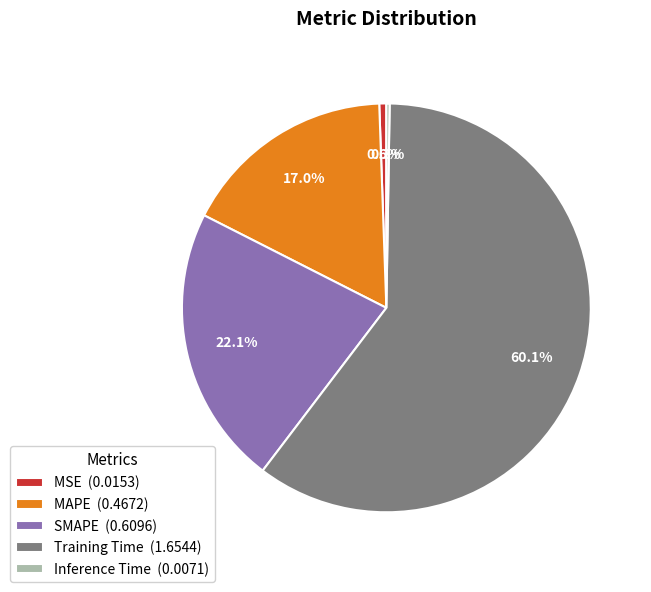

What is the ratio of the value at SMAPE to the value at Training Time?

0.4